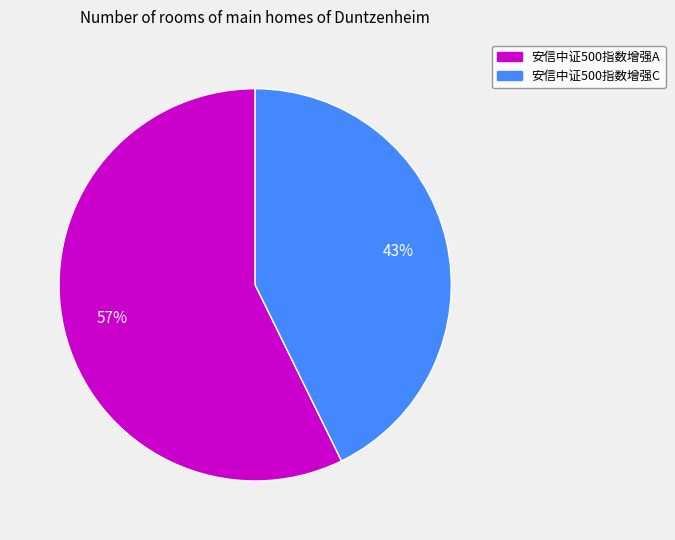

To the nearest percent, what percentage of the pie is 安信中证500指数增强A?

57%